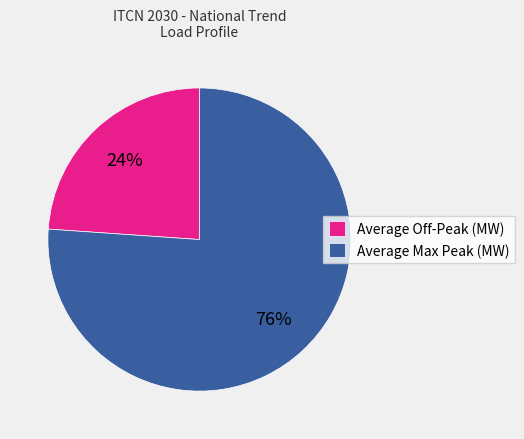

What is the ratio of the value at Average Off-Peak (MW) to the value at Average Max Peak (MW)?

0.3